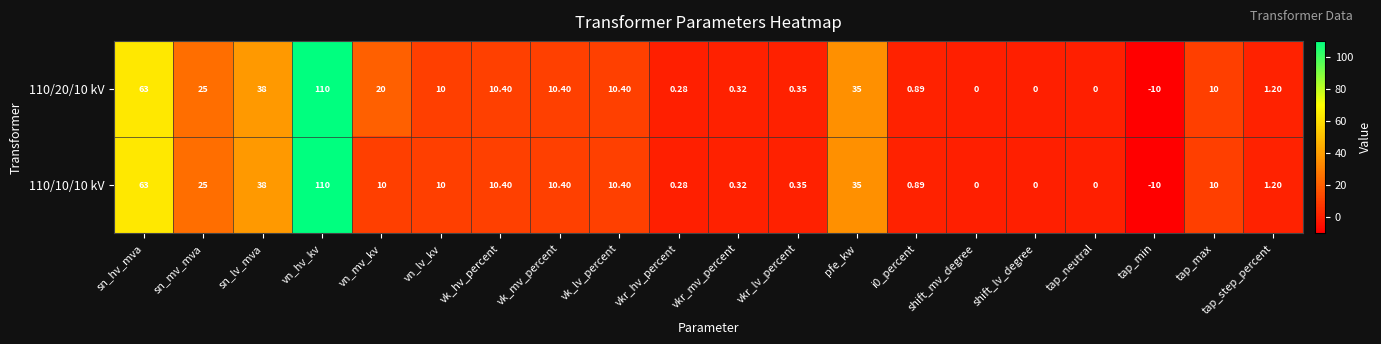

Which category has the lowest value in the 110/20/10 kV series?

tap_min